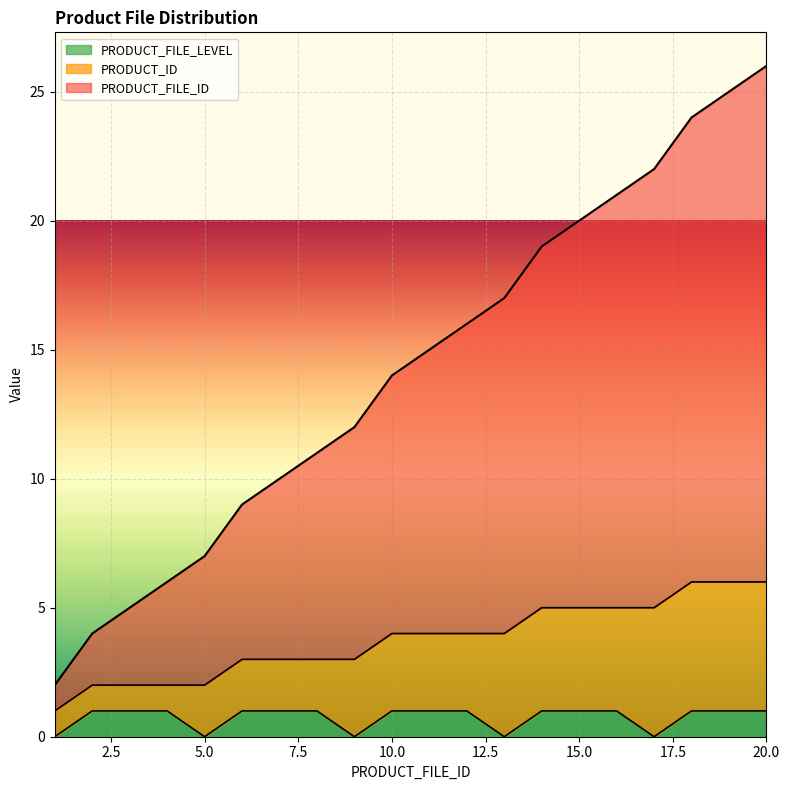

Is the value of PRODUCT_FILE_LEVEL at 11 greater than the value of PRODUCT_FILE_ID at 4?

No